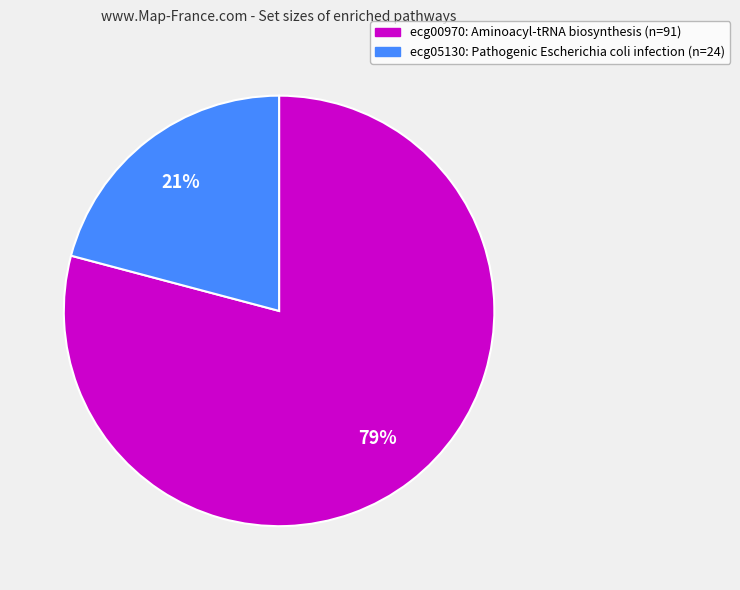

The ecg00970 slice represents 79% of the pie. True or false?

True